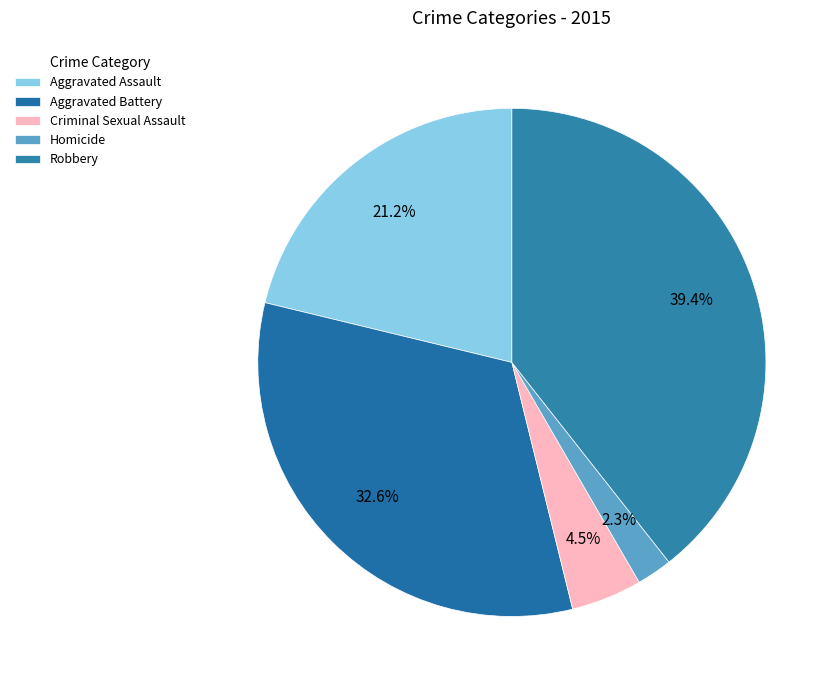

Does any single category account for the majority?

No